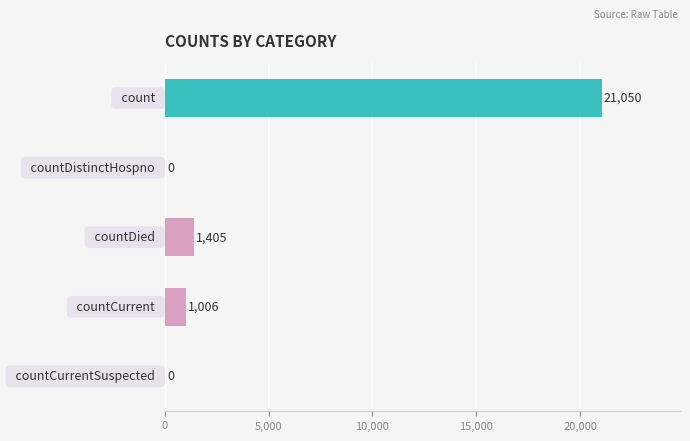

How many positive values are there?

3